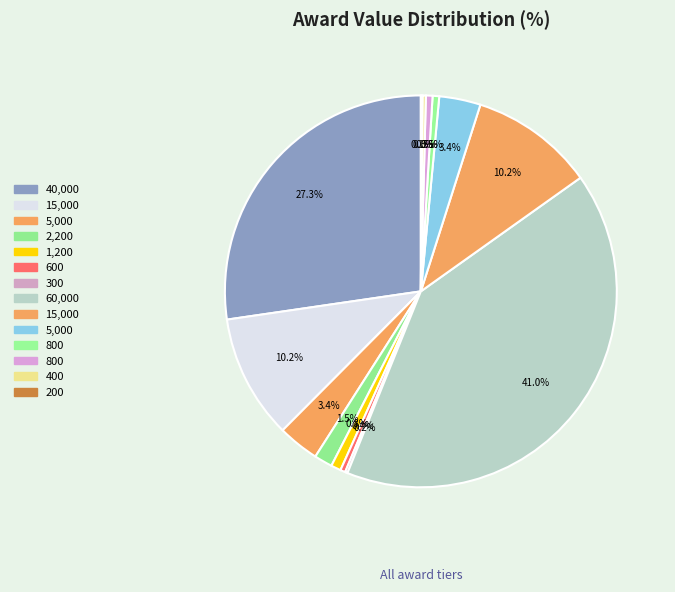

Which slice is the largest?

60000